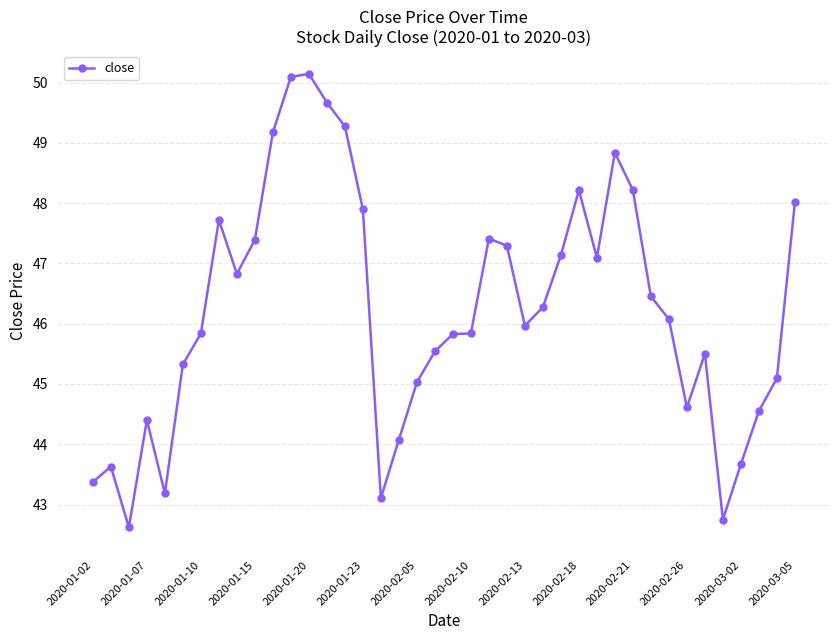

What is the minimum value shown in the chart?

42.6